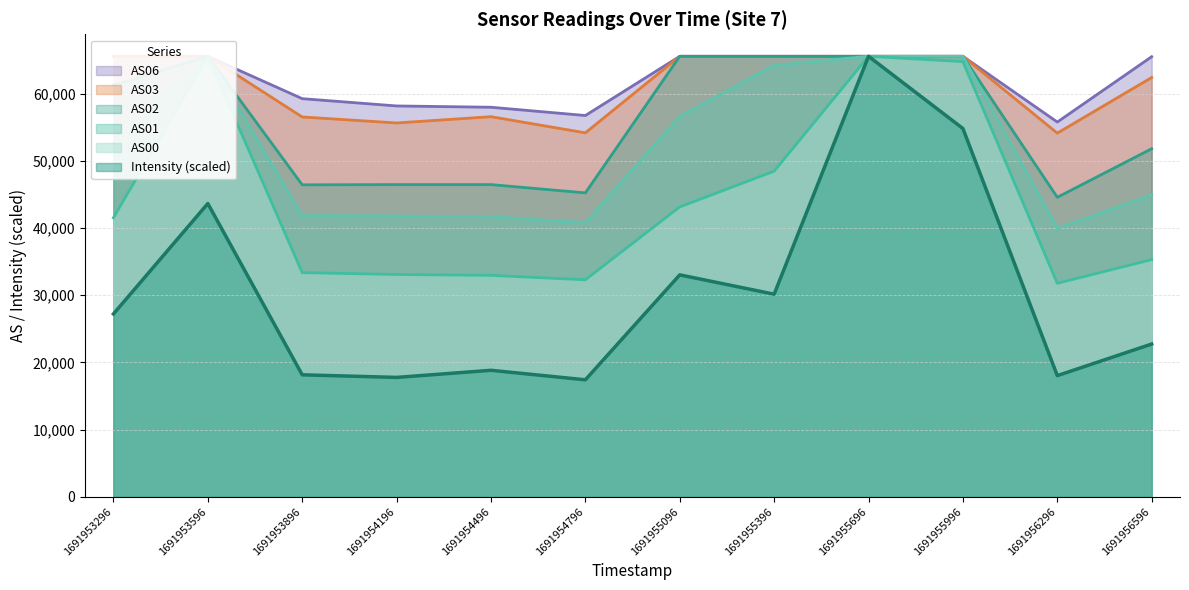

At how many categories does at least one series exceed 64046?

7